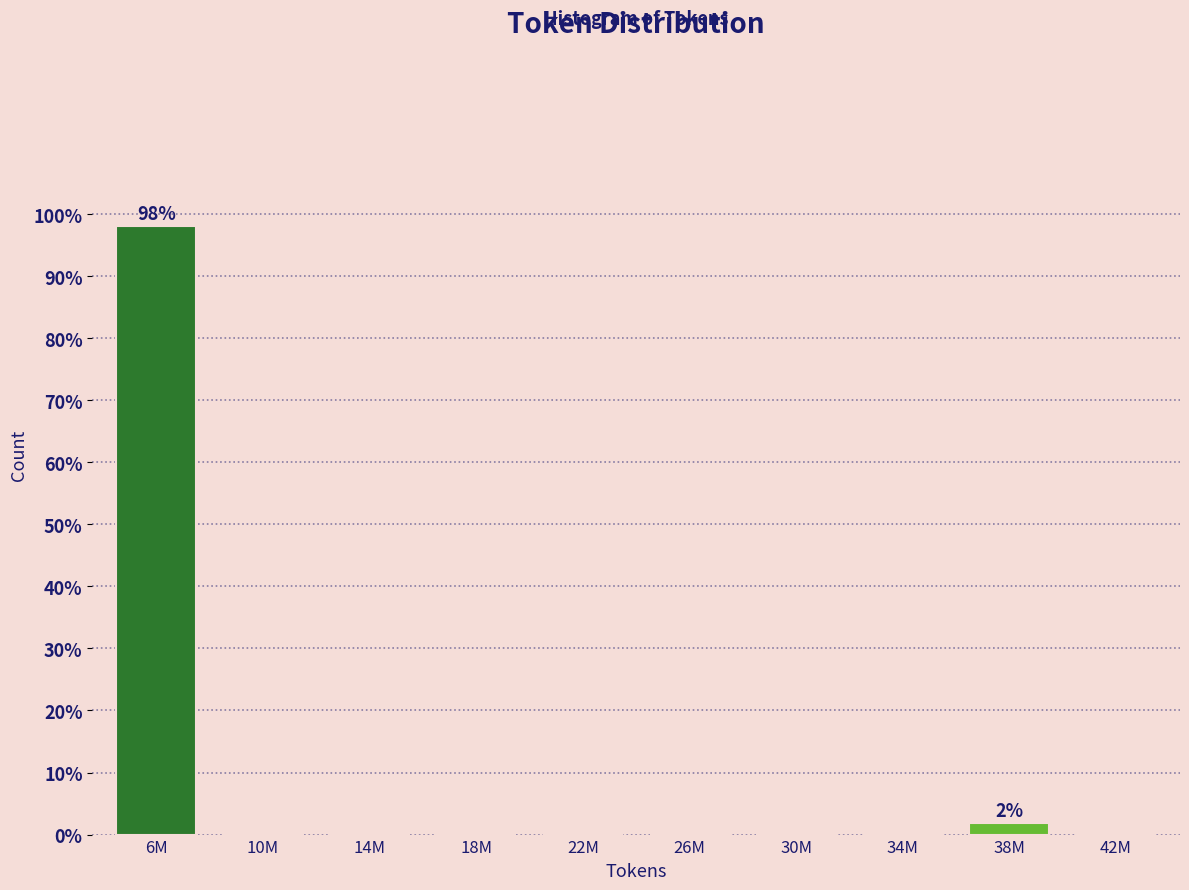

Reading left to right, what are all the values shown in this chart?

6M=98.1	10M=0.0	14M=0.0	18M=0.0	22M=0.0	26M=0.0	30M=0.0	34M=0.0	38M=1.9	42M=0.0